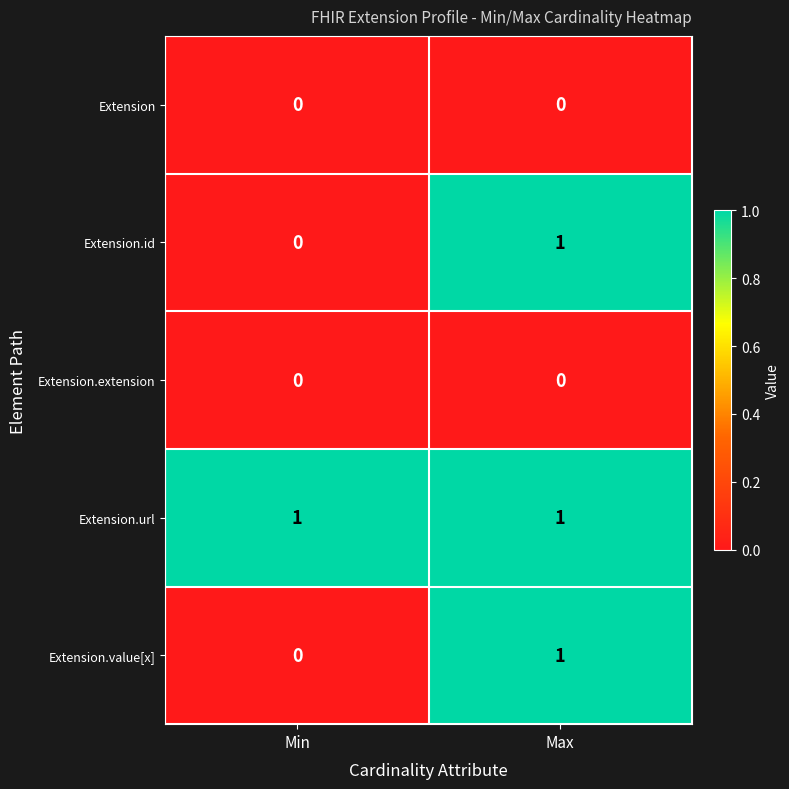

Rank the categories by Extension.id value from lowest to highest.

Min, Max